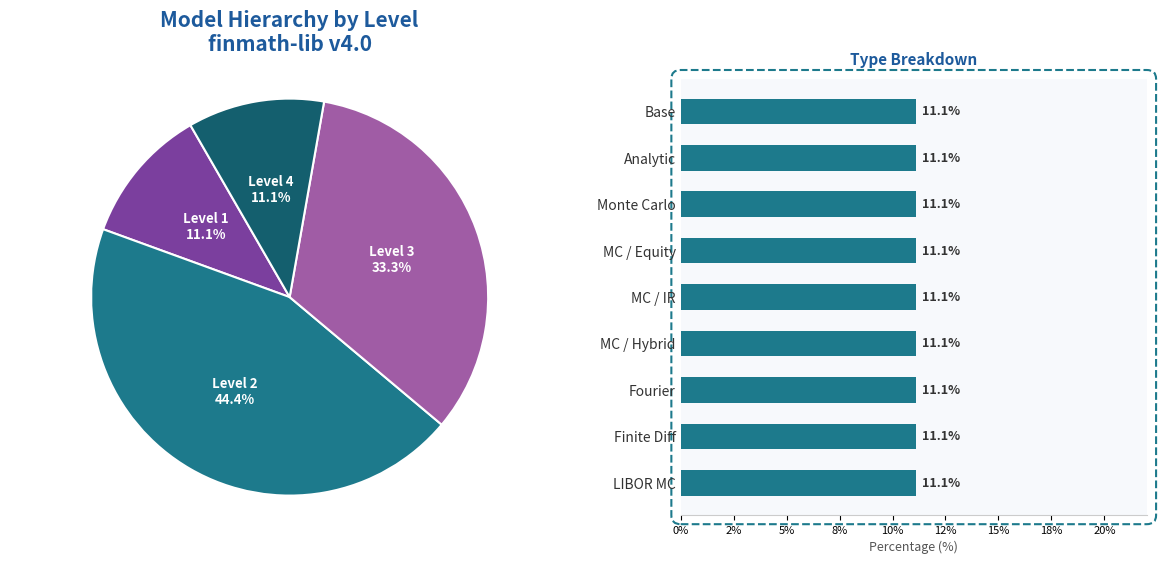

Rank the categories by value from lowest to highest.

Level 1, Level 4, Level 3, Level 2